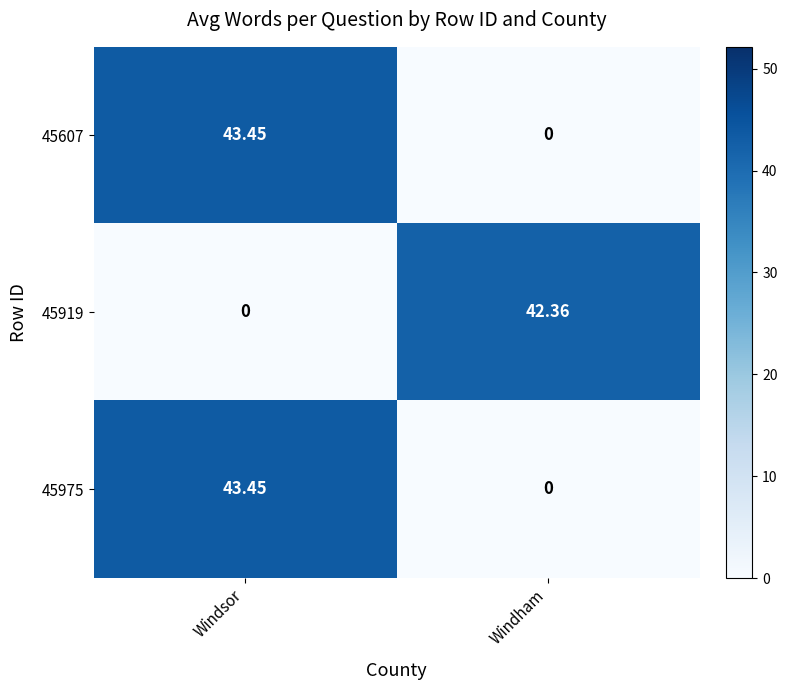

How many data points does each series have?

2